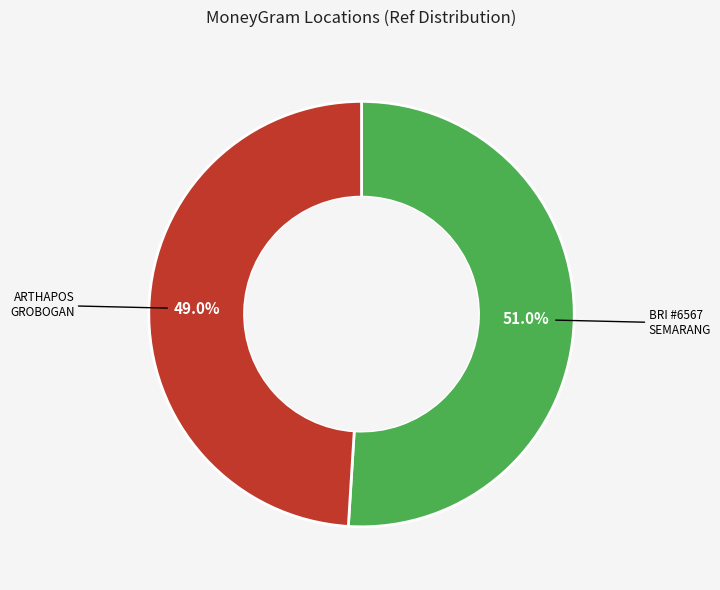

How many slices are in this pie chart?

2